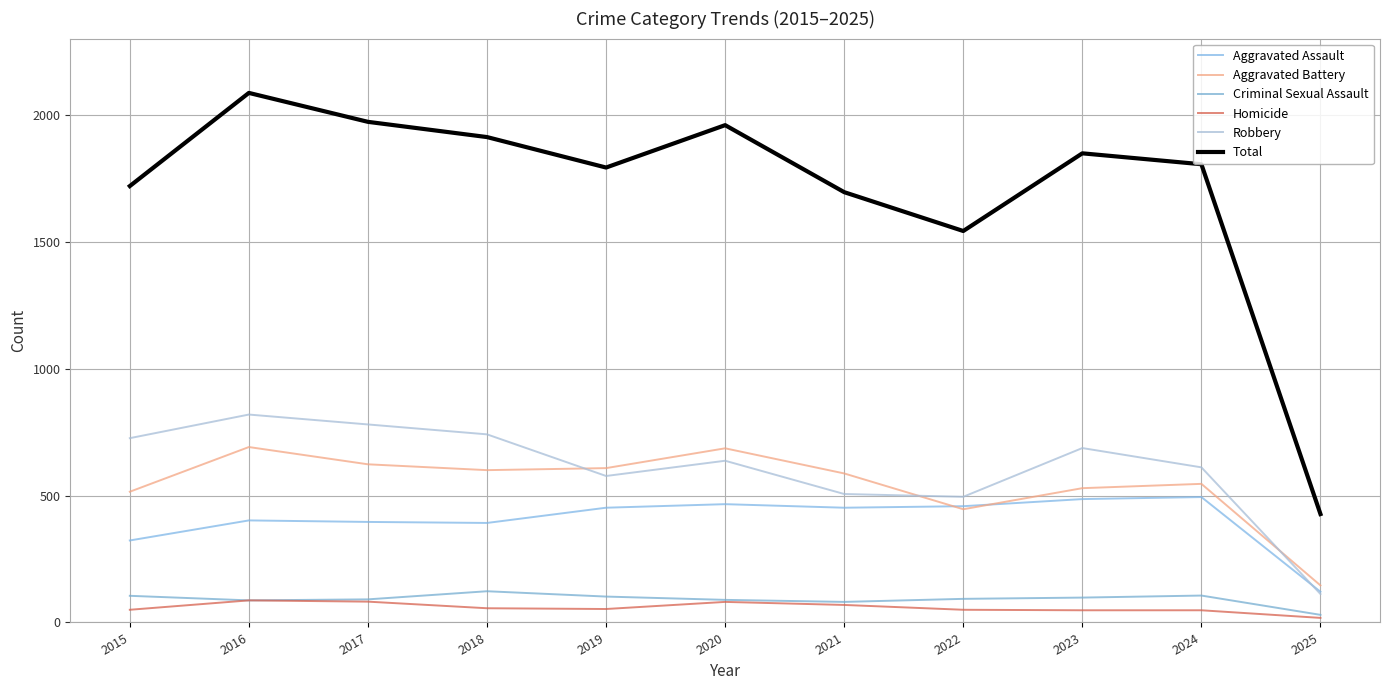

What is the difference between the maximum and minimum values in the Total series?

1659